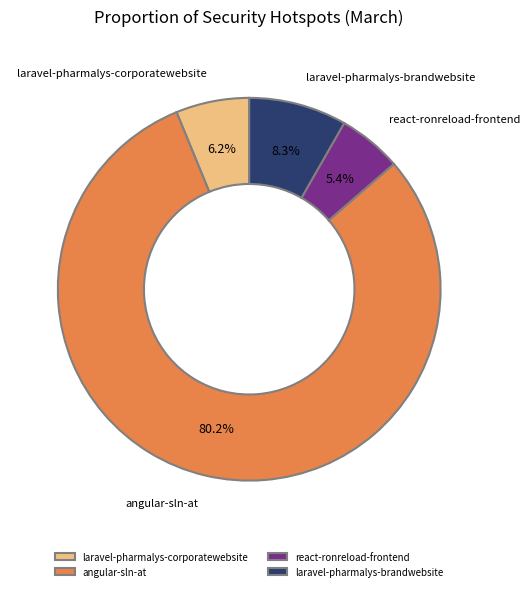

Rank the categories by value from lowest to highest.

react-ronreload-frontend, laravel-pharmalys-corporatewebsite, laravel-pharmalys-brandwebsite, angular-sln-at